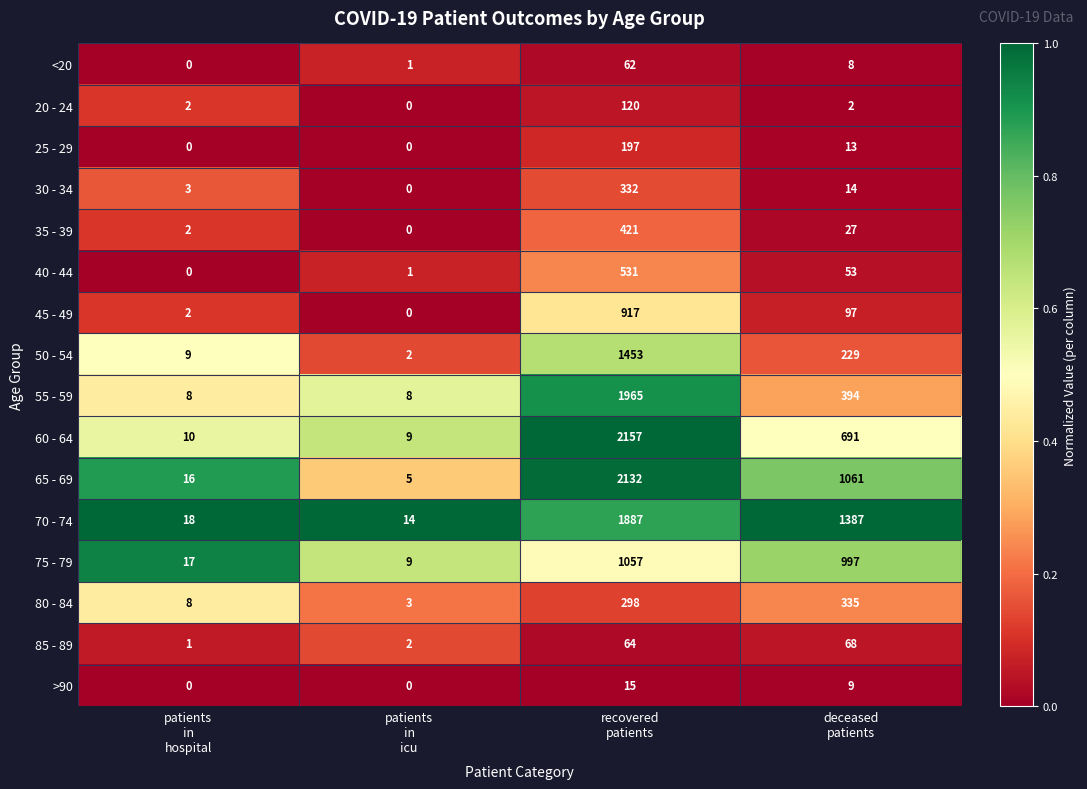

Which series has the largest total across all categories?

70 - 74